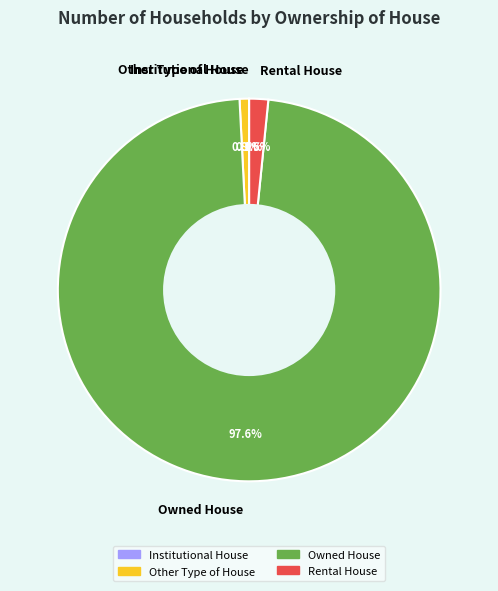

Is the sum of Rental House and Other Type of House greater than half?

No